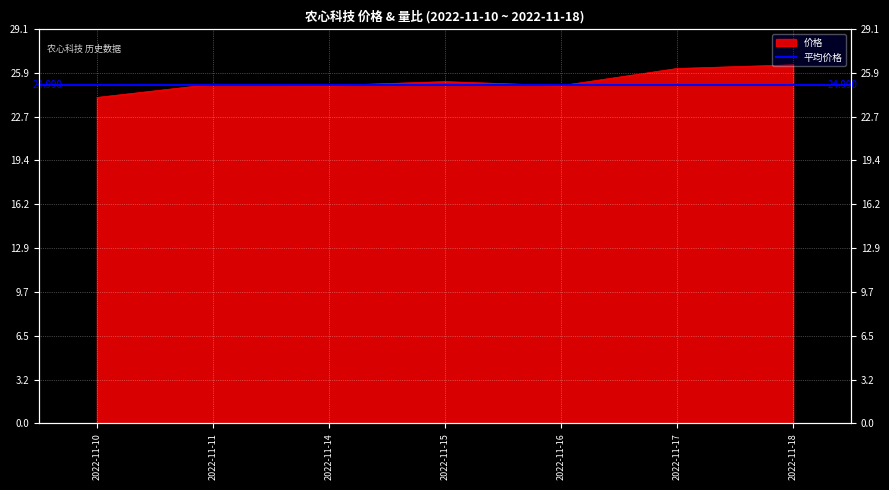

Which has a higher value, 2022-11-10 or 2022-11-15?

2022-11-15